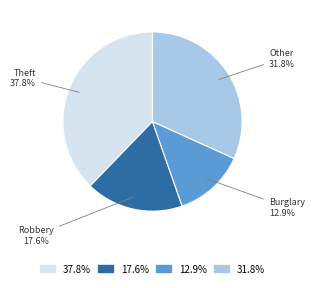

Is there a majority slice in this chart?

No